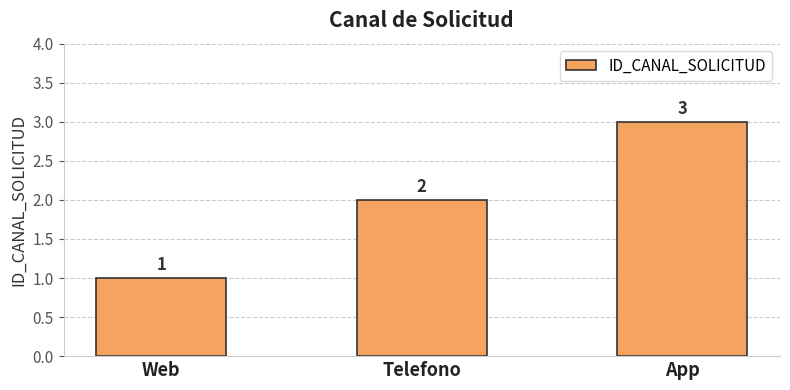

Rank the categories by value from highest to lowest.

App, Telefono, Web